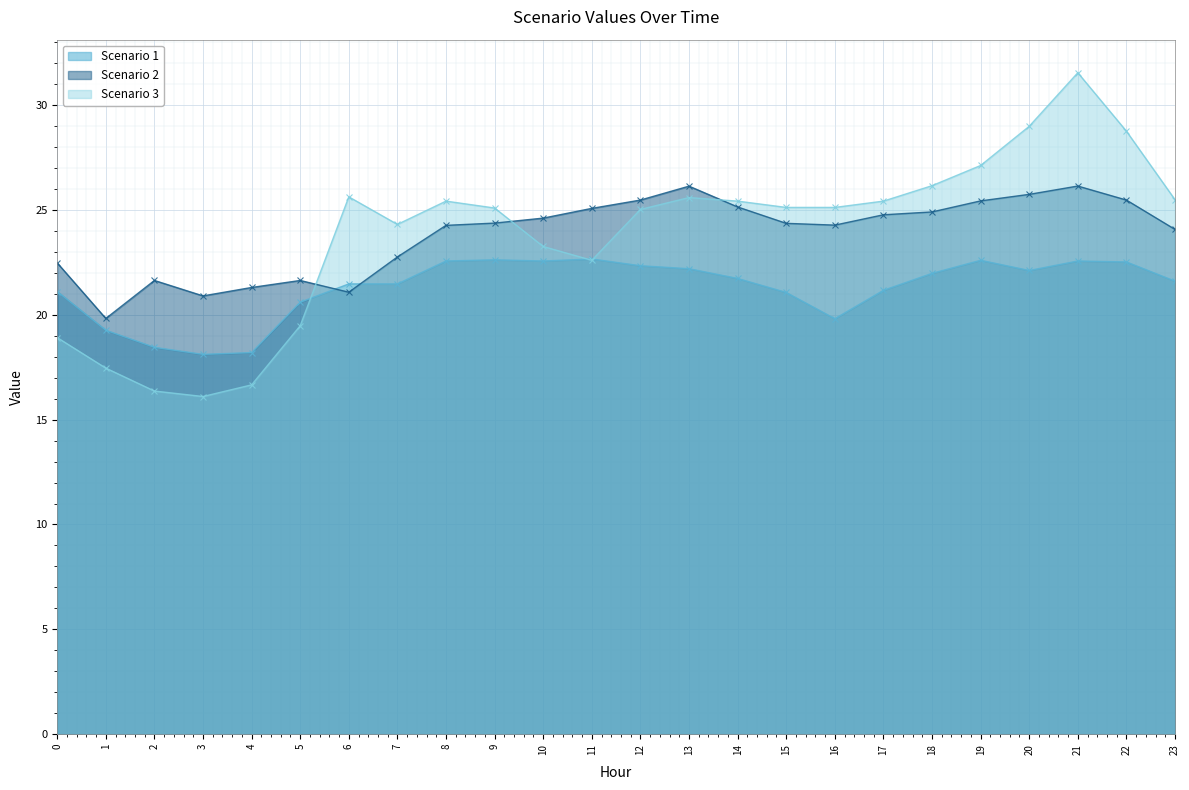

What is the minimum value for Scenario 1?

18.1